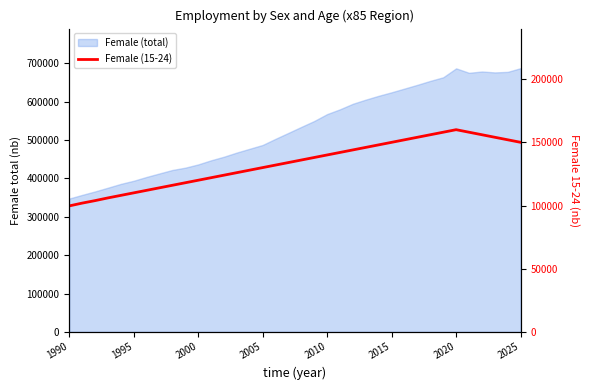

How many interior local peaks (higher than both neighbors) does the data have?

1